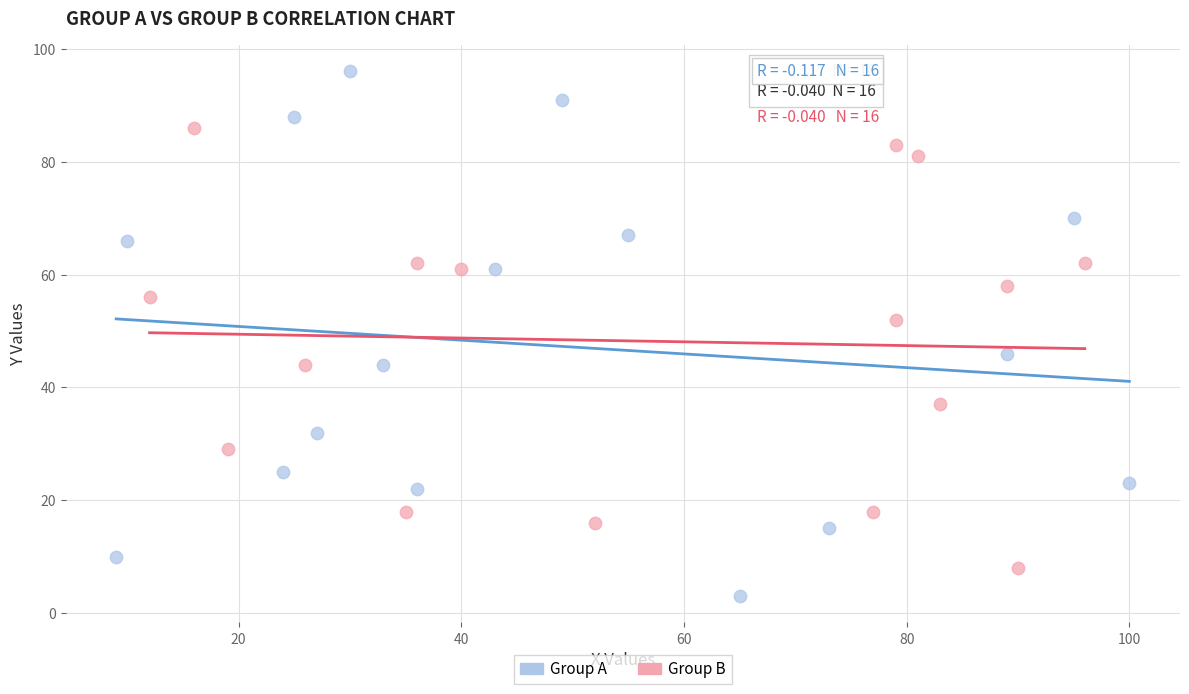

What are all the series names shown in the legend?

Group A, Group B